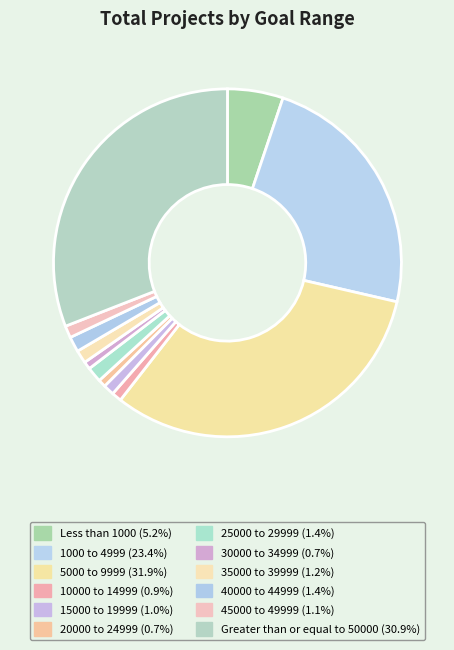

Count the number of slices in the pie.

12